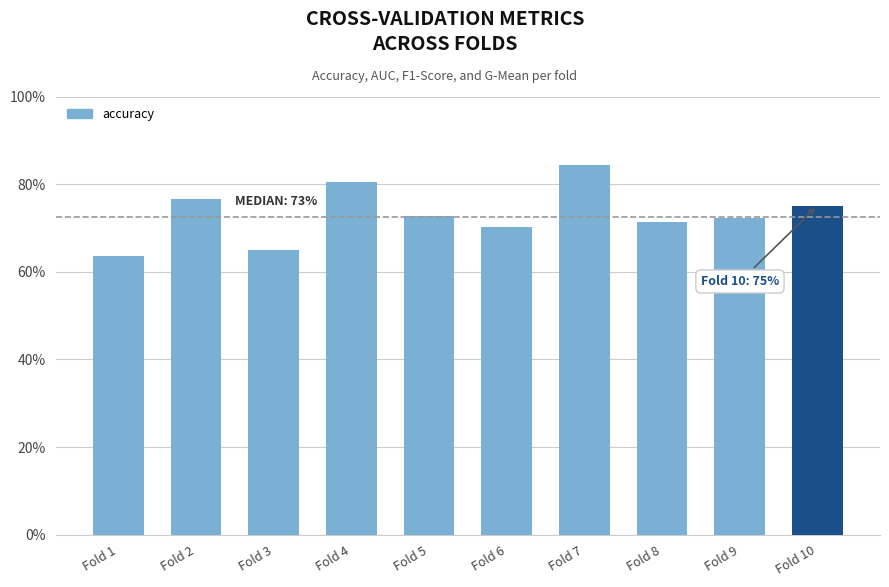

What is the greatest value displayed?

0.8